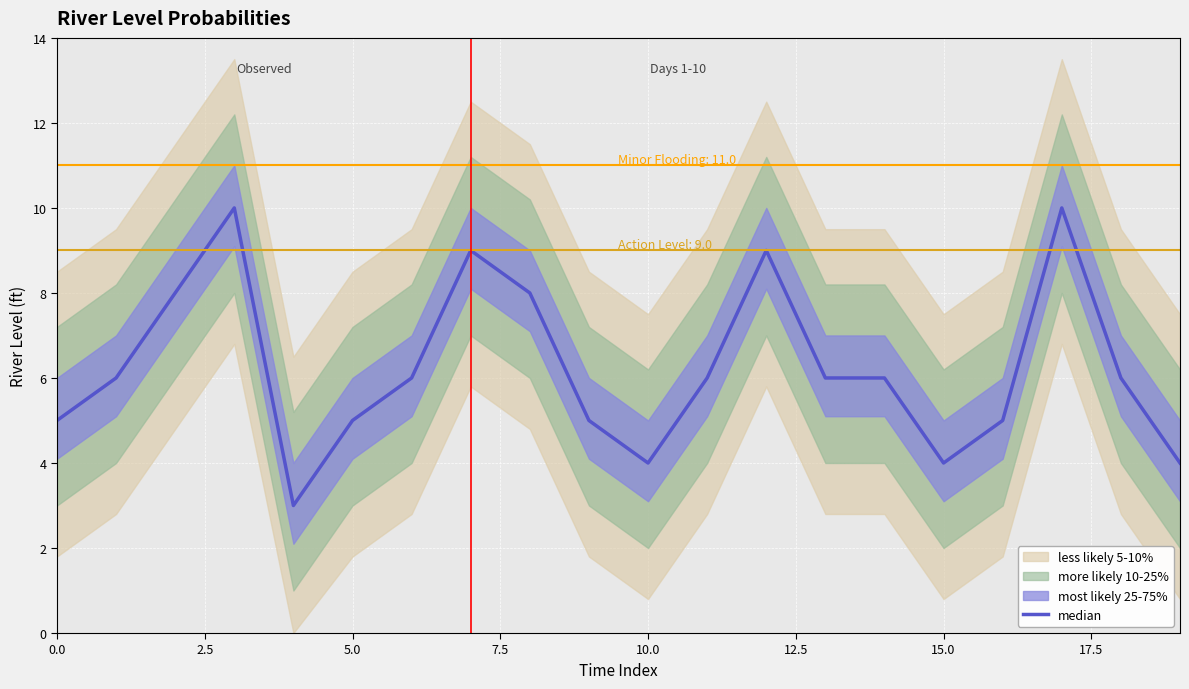

What is the difference between the second highest and second lowest values?

6